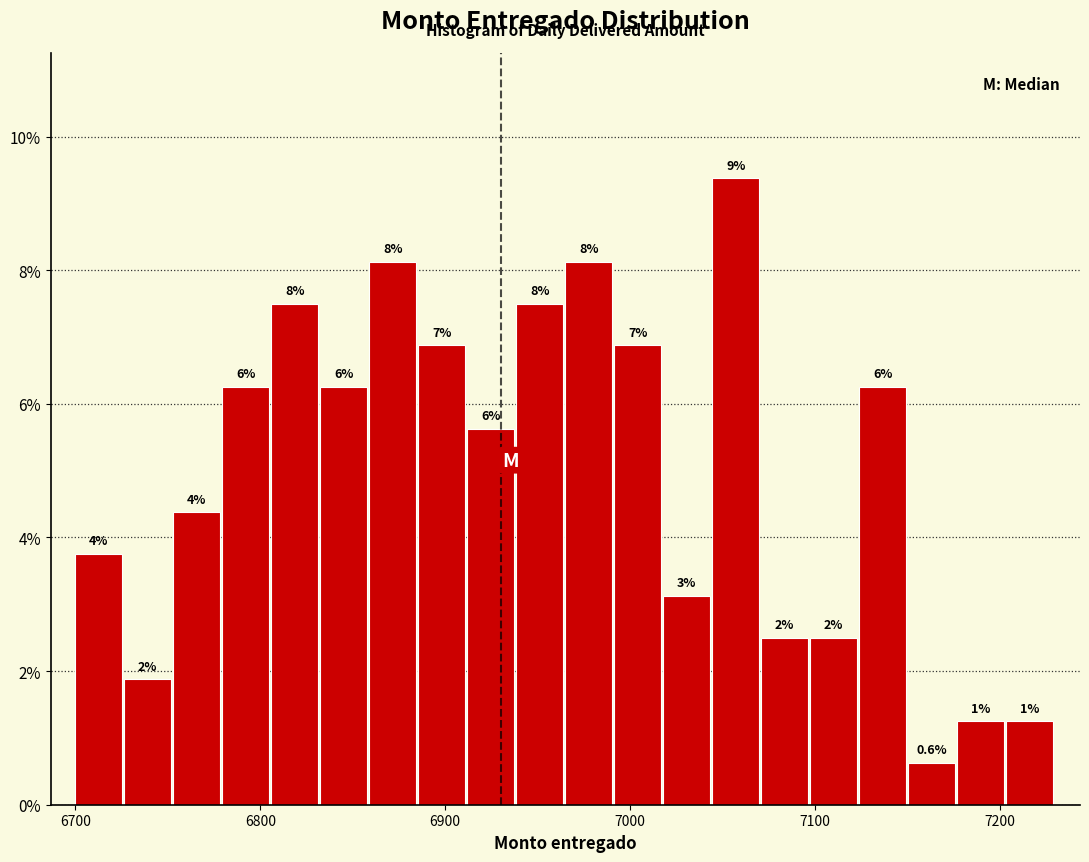

Around what value on the x-axis is the tallest bar? Give the approximate position of its centre, as read against the axis.

7060